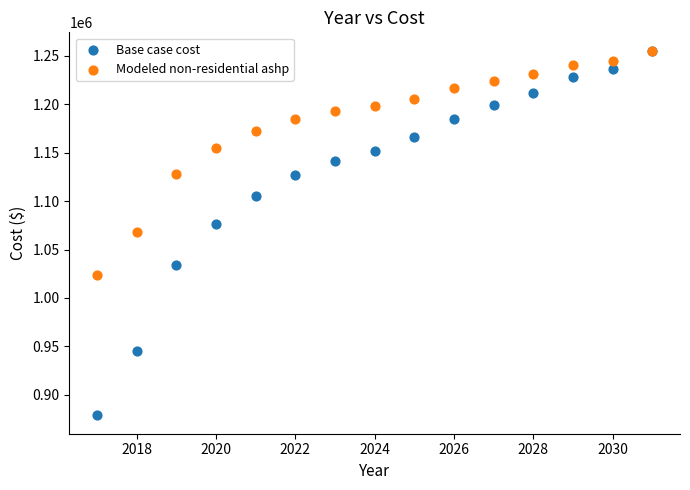

Which series has the widest spread of Y values?

Base case cost